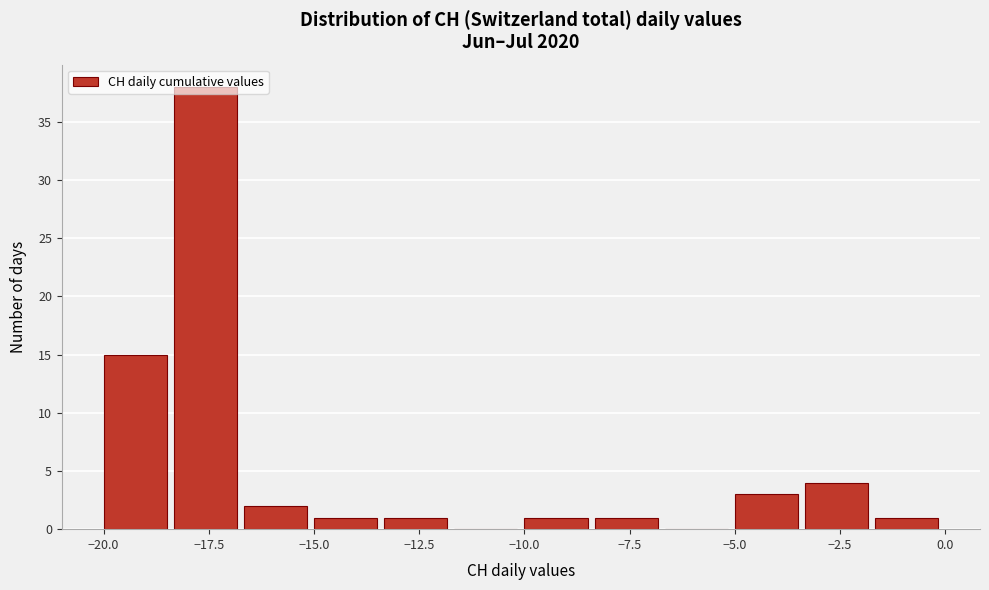

Read against the x-axis, roughly where is the centre of the tallest bar?

-17.5